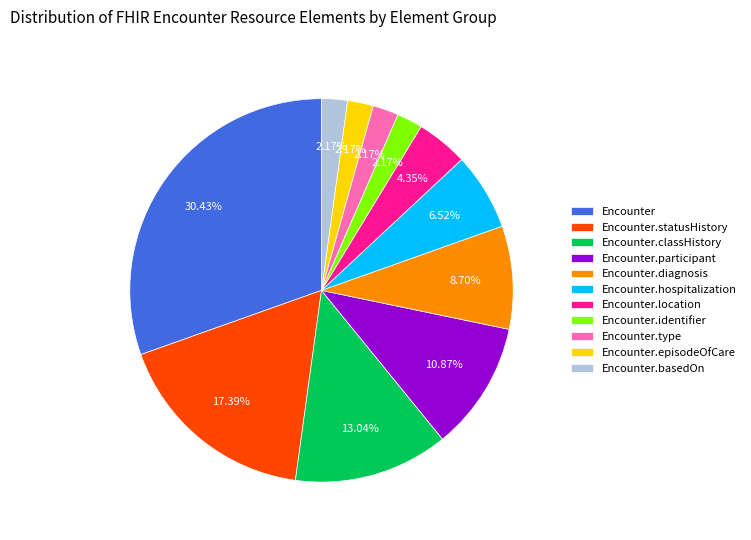

Count the number of slices in the pie.

11